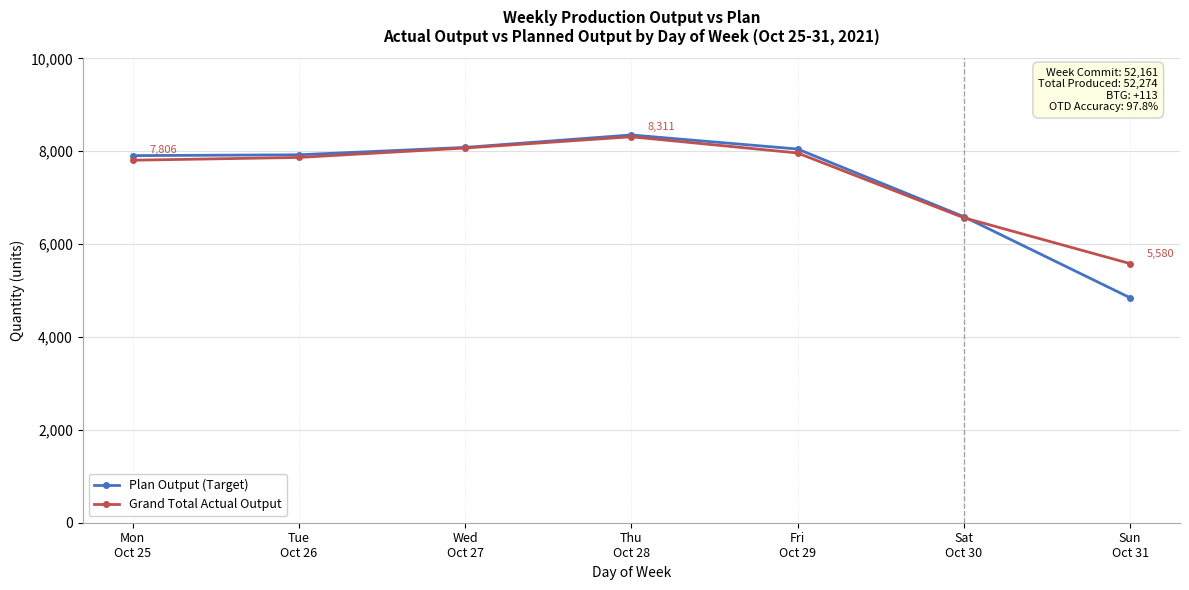

At Mon
Oct 25, list the series in order from largest to smallest.

Plan Output (Target), Grand Total Actual Output